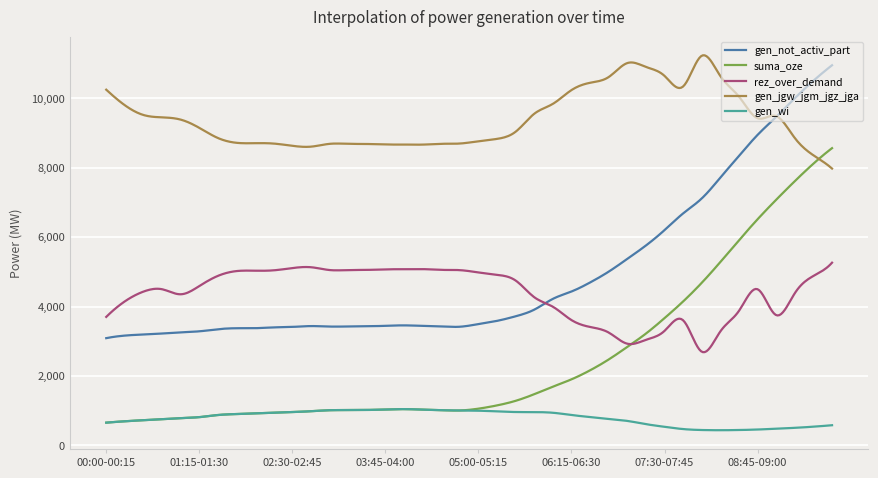

Which series has the largest range (max minus min)?

suma_oze